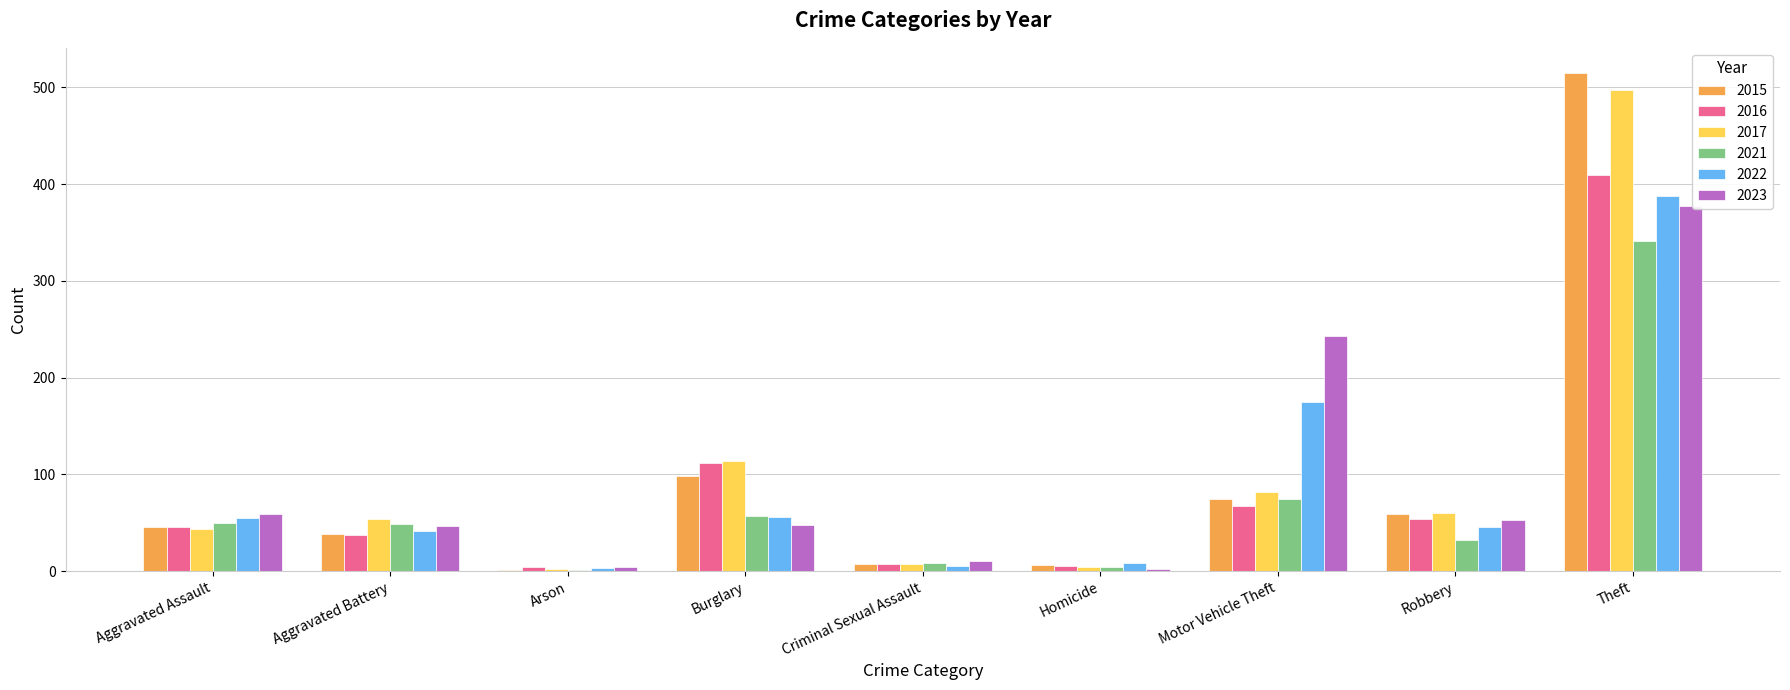

Which category has the highest value in the 2022 series?

Theft